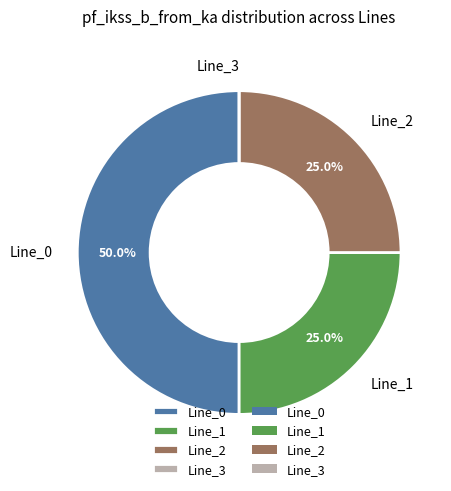

To the nearest percent, what is the combined percentage of Line_1 and Line_0?

75%